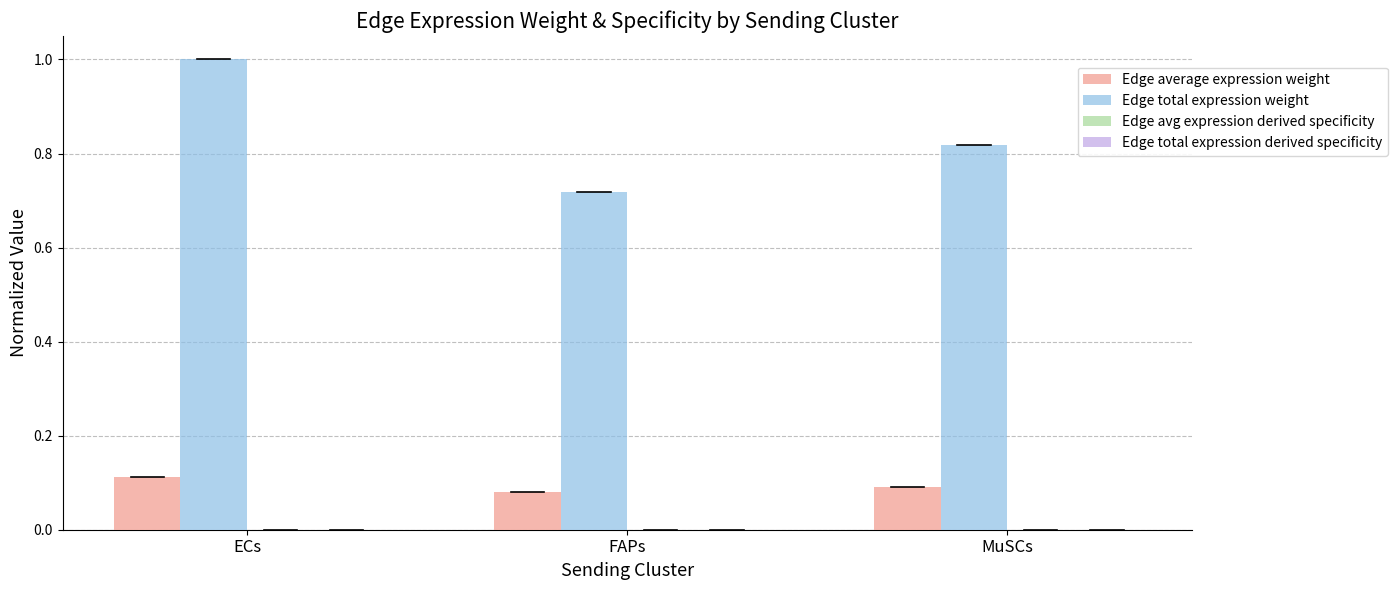

What is the total value across all series at ECs?

1.1